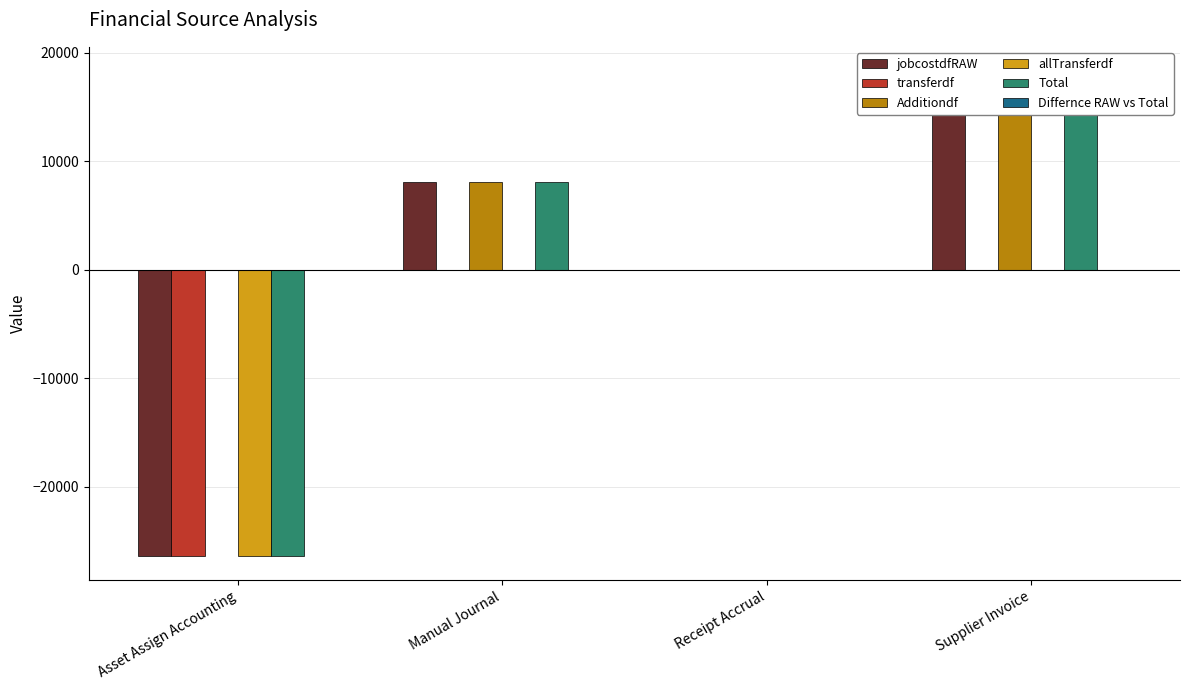

What are all the series names shown in the legend?

jobcostdfRAW, transferdf, Additiondf, allTransferdf, Total, Differnce RAW vs Total